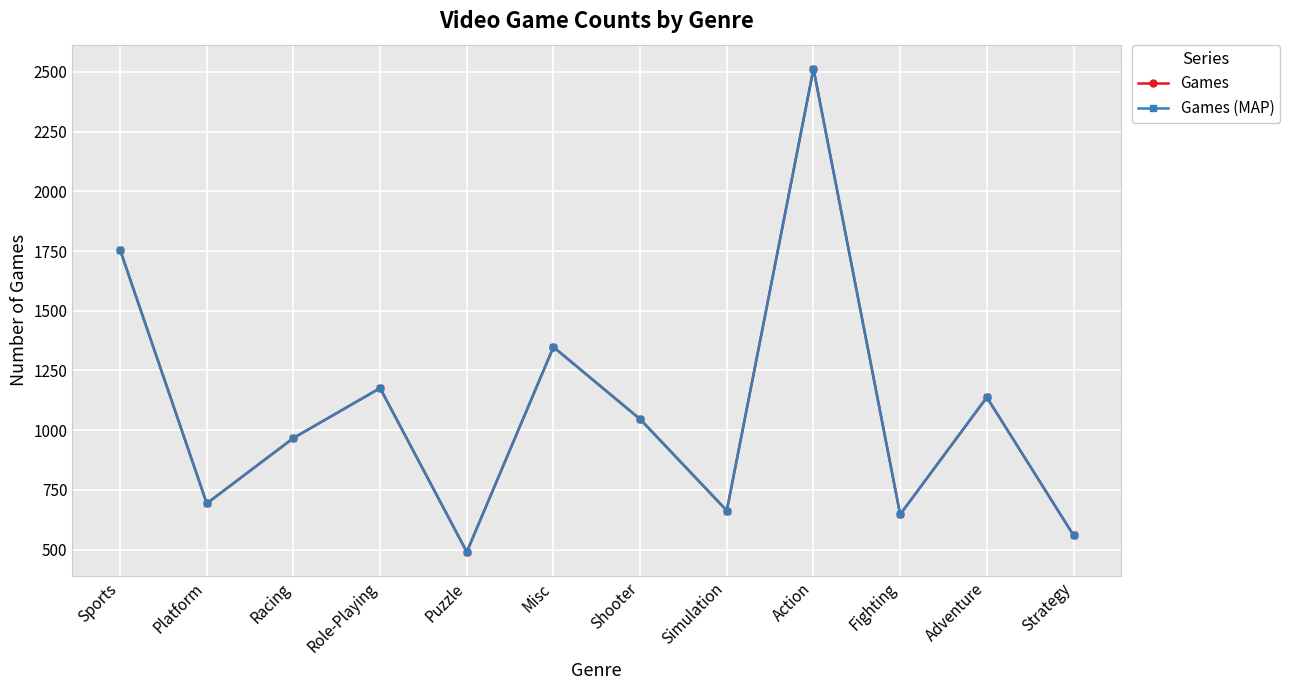

Which label corresponds to the smallest value in the chart?

Puzzle